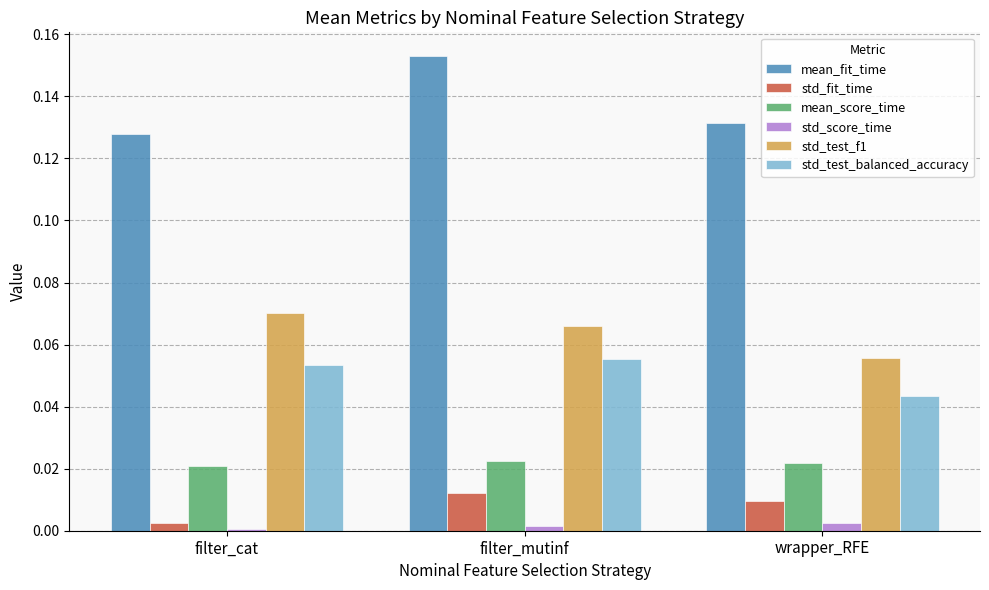

Is the value of mean_score_time at filter_cat greater than the value of mean_fit_time at filter_cat?

No